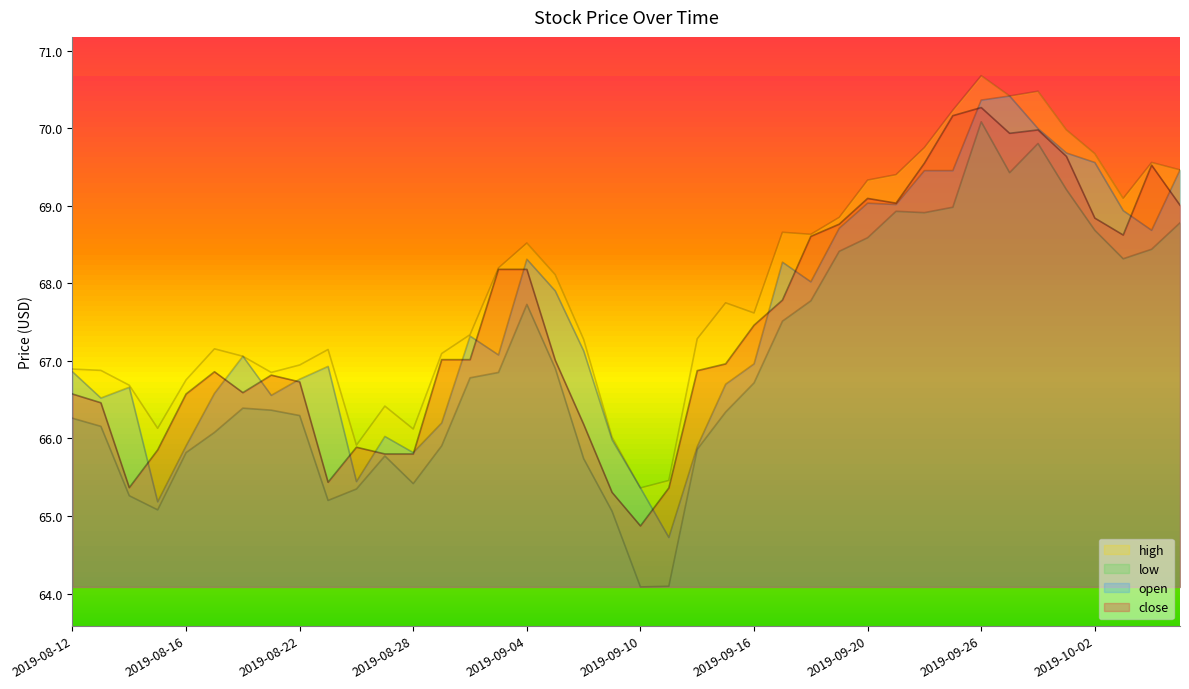

Between 2019-08-16 and 2019-09-25, which series saw the biggest shift?

close